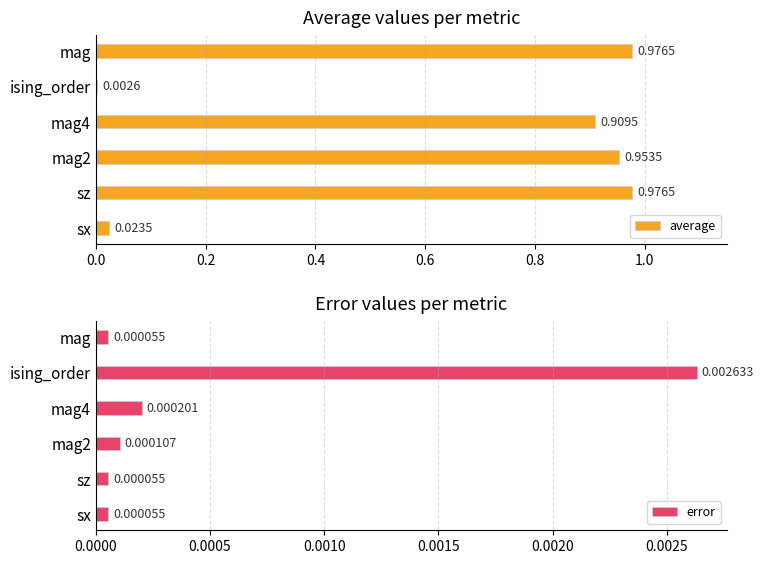

Which category has the highest value in the error series?

ising_order